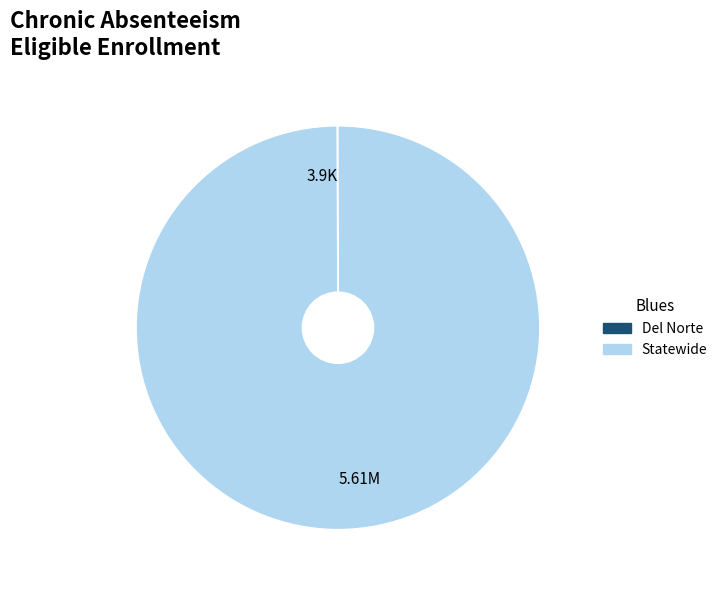

What is the largest slice in the pie chart?

Statewide